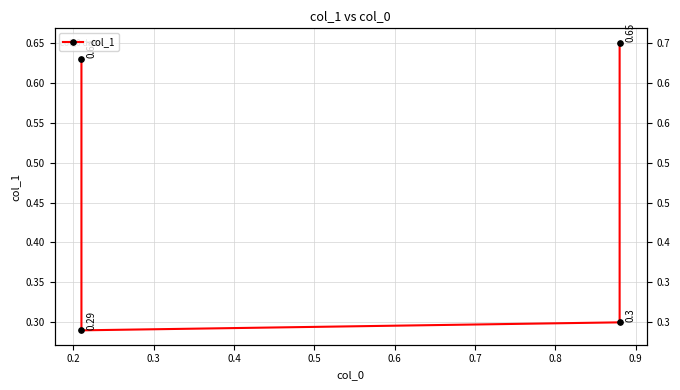

Does the chart display data point markers on the line(s)?

Yes